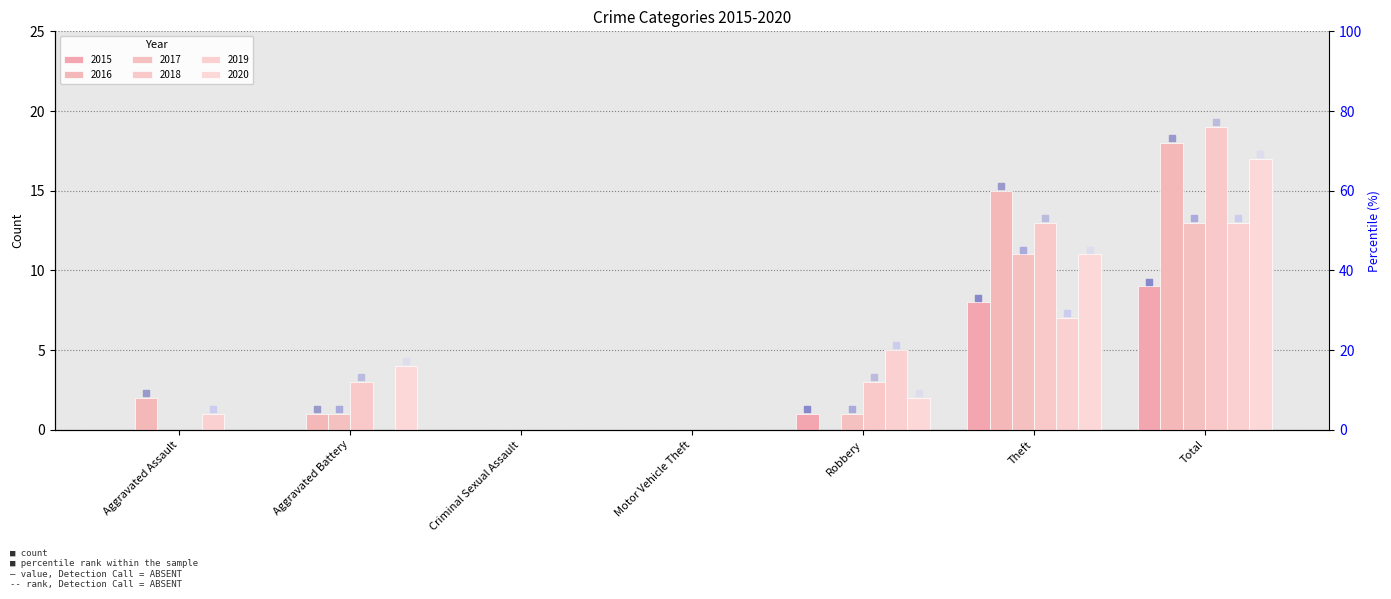

What are all the series names shown in the legend?

2015, 2016, 2017, 2018, 2019, 2020